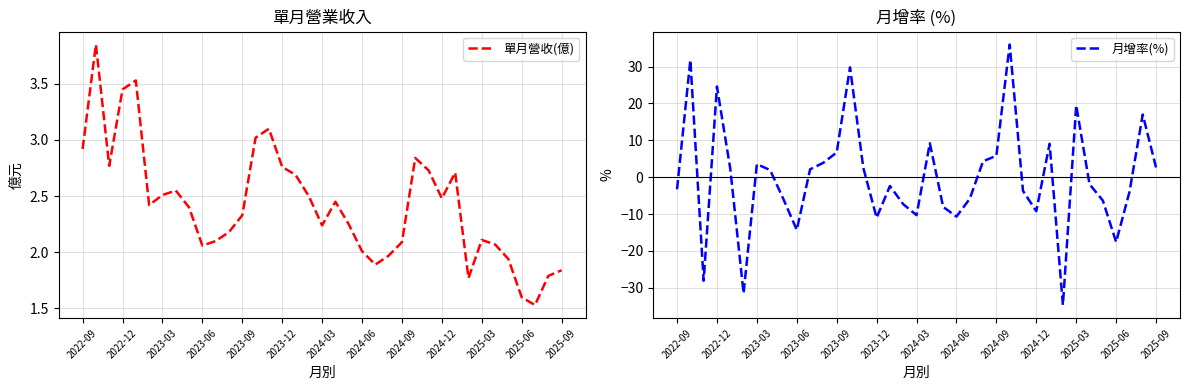

What is the sum of the 月增率(%) values at 22 and 13?

24.0